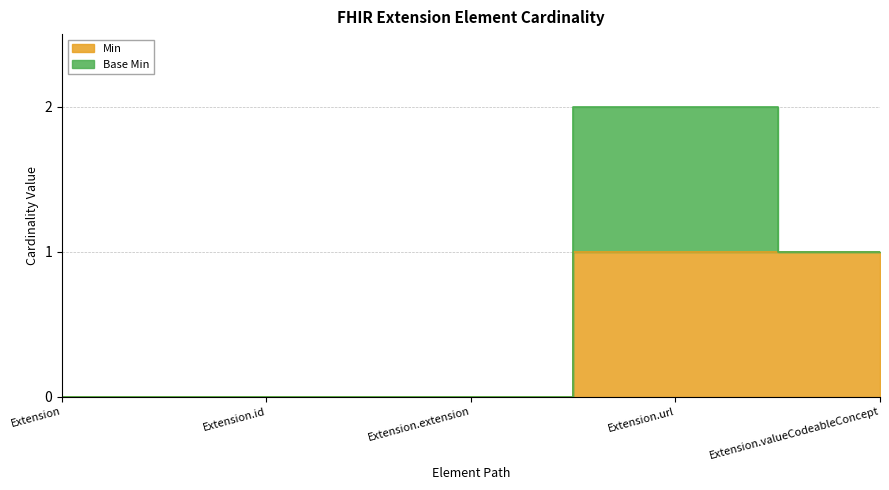

What is the change in value from Extension.extension to Extension.valueCodeableConcept?

+1